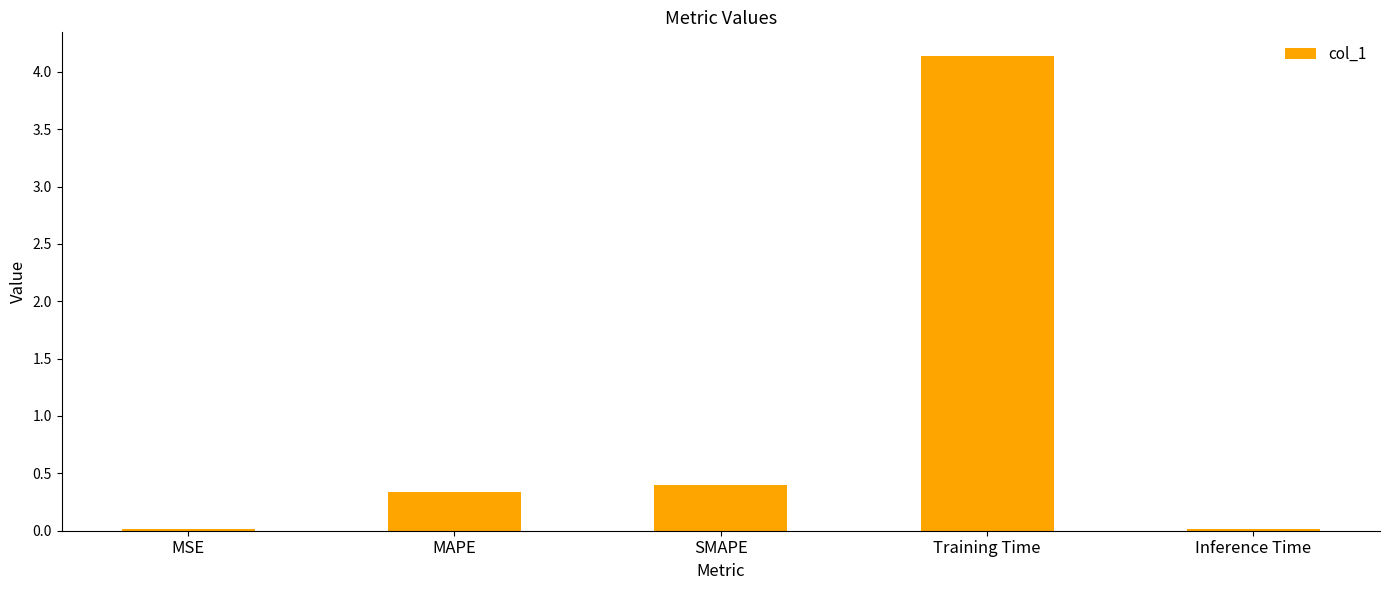

Which label corresponds to the largest value in the chart?

Training Time